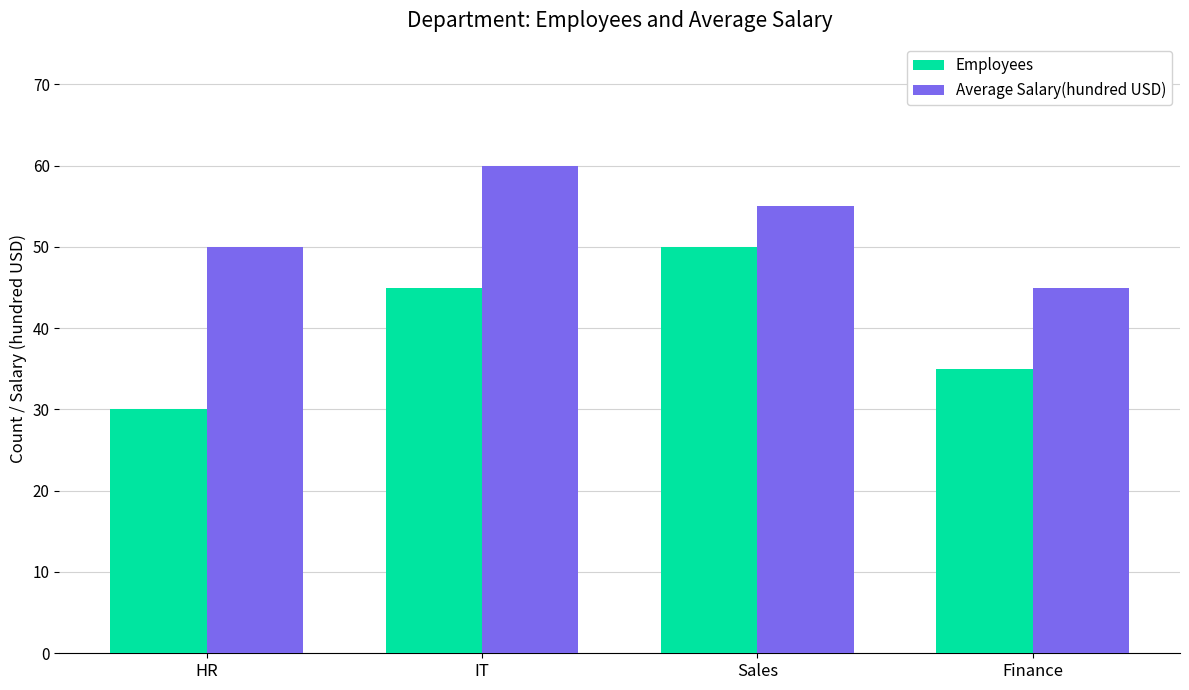

Is it true that Average Salary(hundred USD) equals 45 at Finance?

True